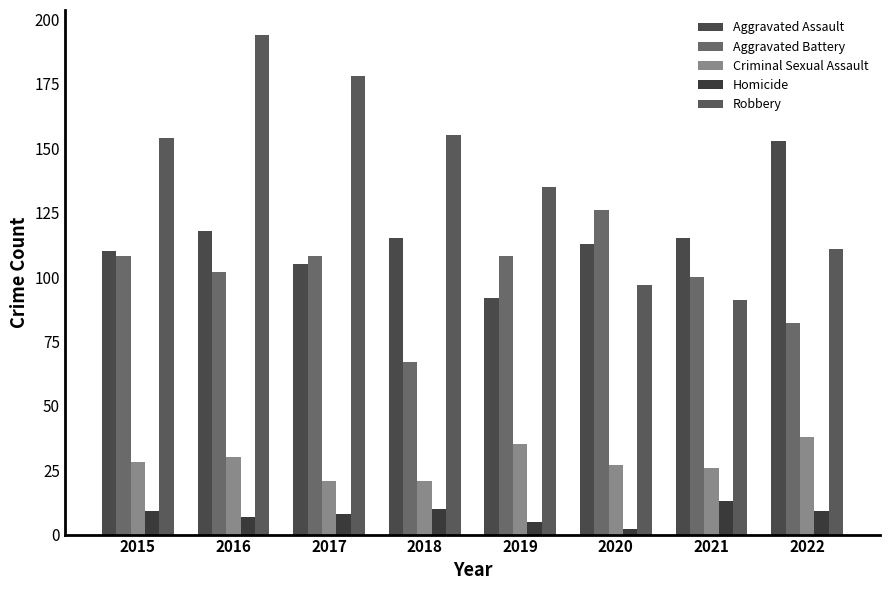

What is the value of the Criminal Sexual Assault bar at the 6th from the left?

27